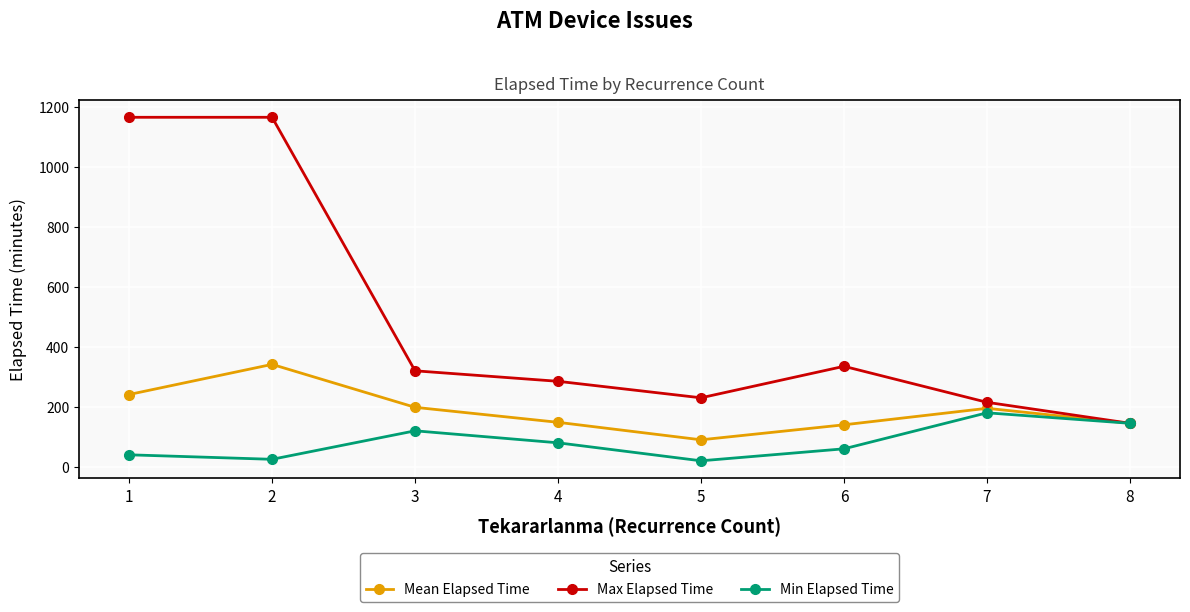

Is the value of Mean Elapsed Time at 2 greater than the value of Max Elapsed Time at 2?

No